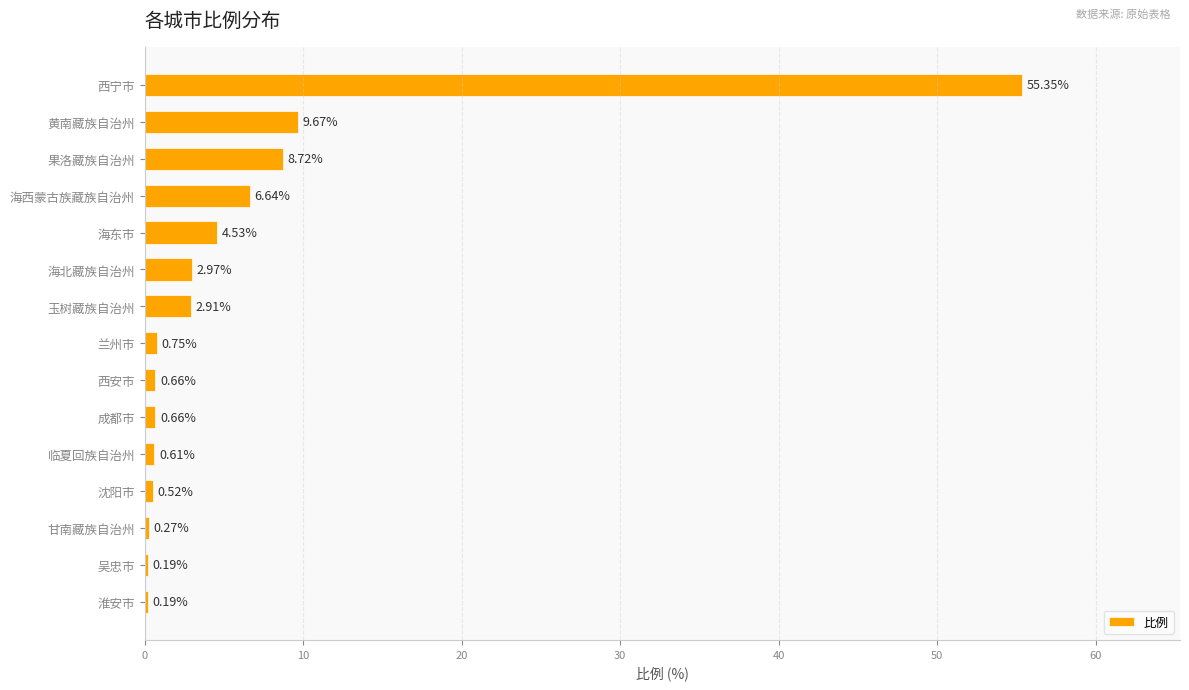

What is the change in value from 西宁市 to 临夏回族自治州?

-54.7